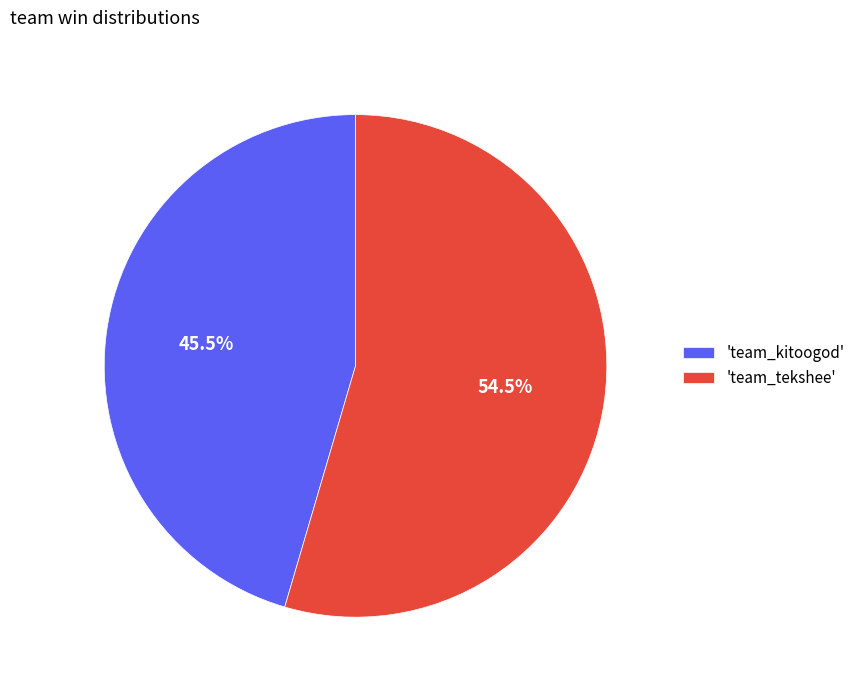

Combined, what portion of the pie is 'team_tekshee' and 'team_kitoogod'?

100.0%